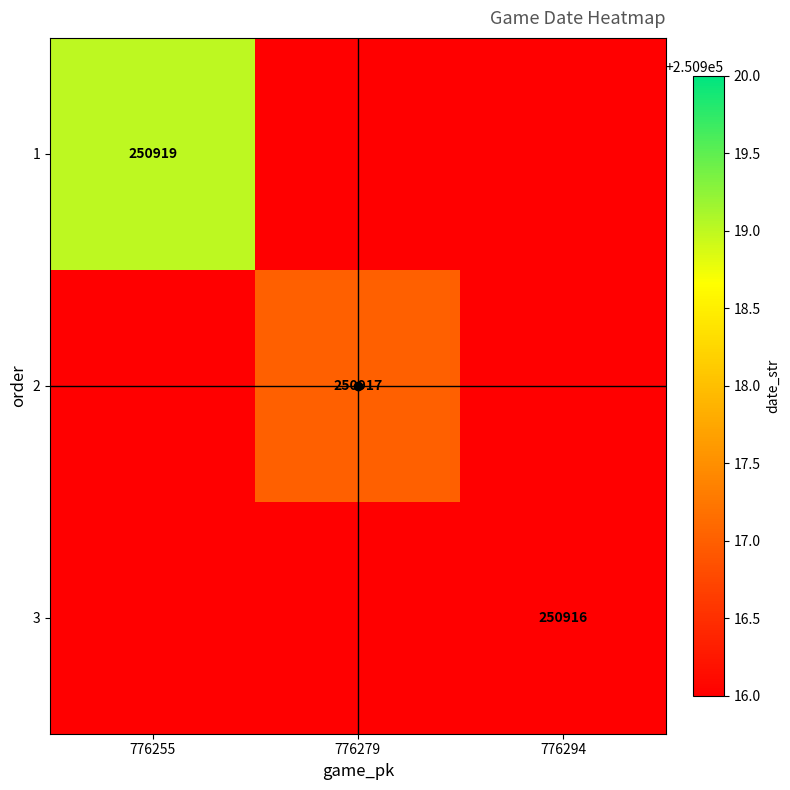

The value of 1 at 776279 is 97699. True or false?

False